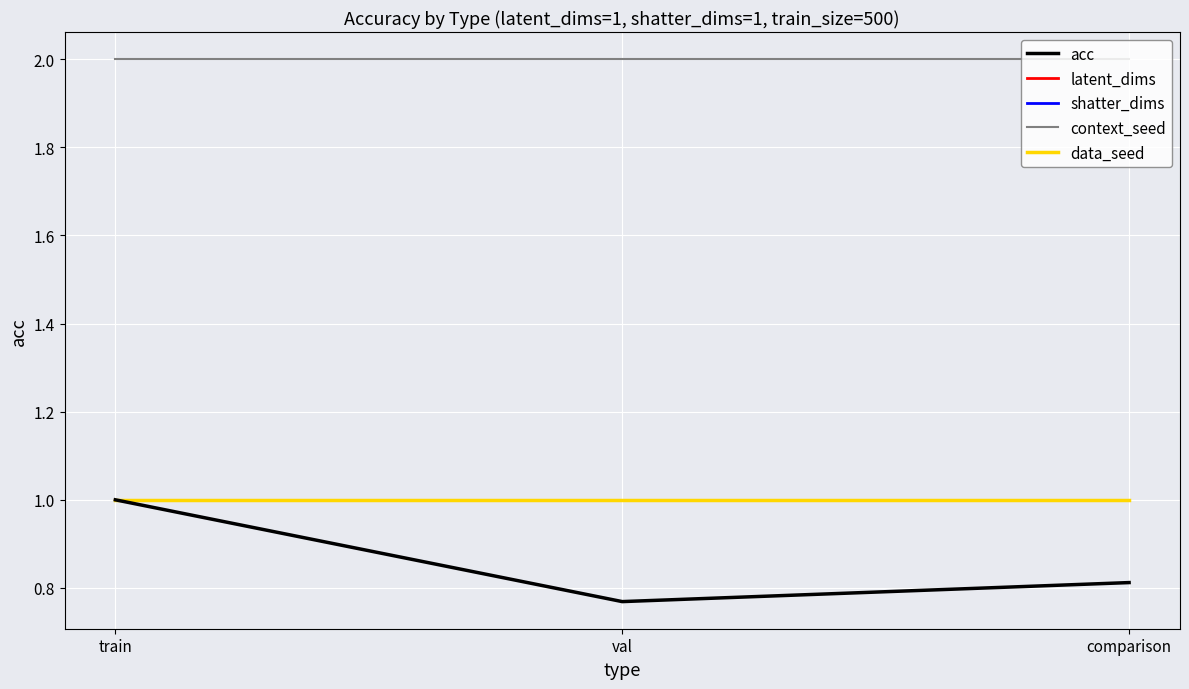

At which label is context_seed closest to 2?

train